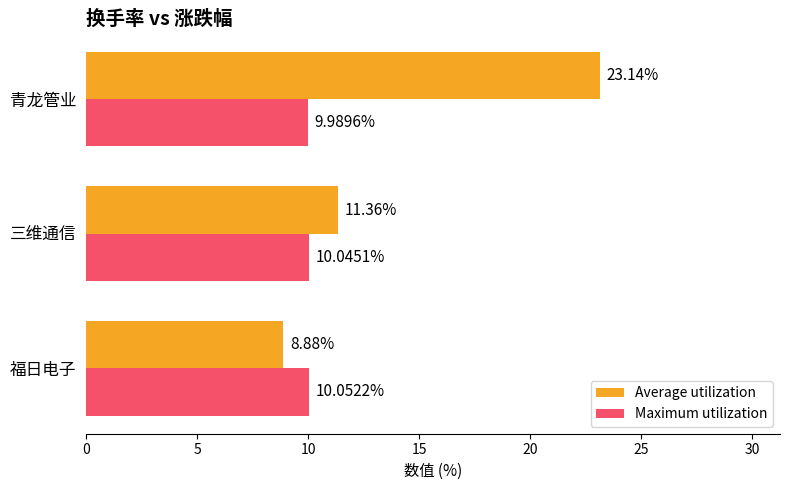

Which category has the lowest value in the Maximum utilization series?

青龙管业